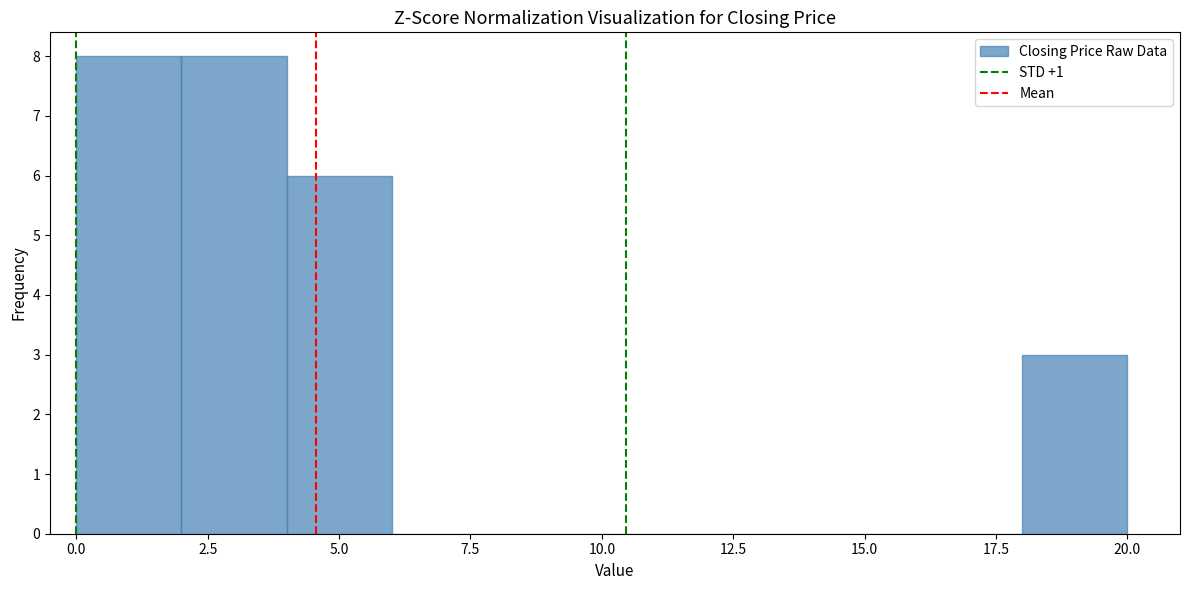

How tall is the bar that spans 4 to 6 on the x-axis? The values are not printed on the chart, so give them approximately, as read against the axis.

6